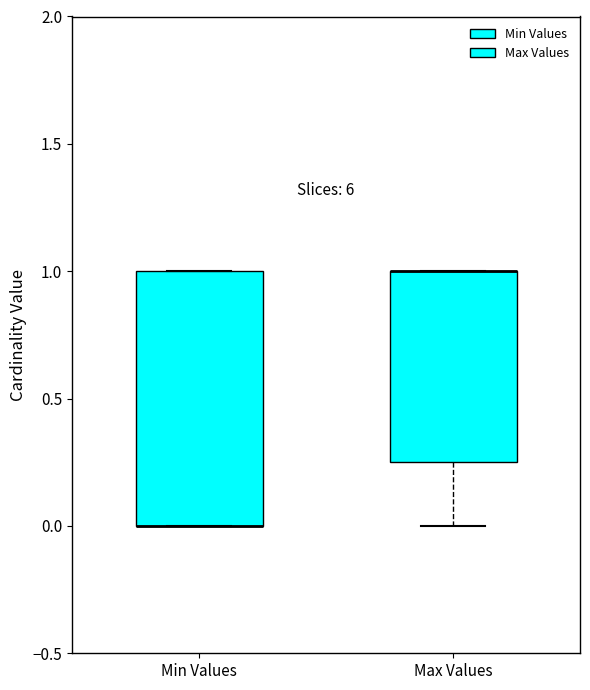

Reading left to right, read every box against the y-axis: the position of its median line, the range the box covers, and the ends of its whiskers. The values are not printed on the chart, so give them approximately, as read against the axis.

Min Values: median 0.00 (drawn on the box's lower edge), box 0.00 to 1.00, whiskers 0.00 to 1.00
Max Values: median 1.00 (drawn on the box's upper edge), box 0.25 to 1.00, whiskers 0.00 to 1.00